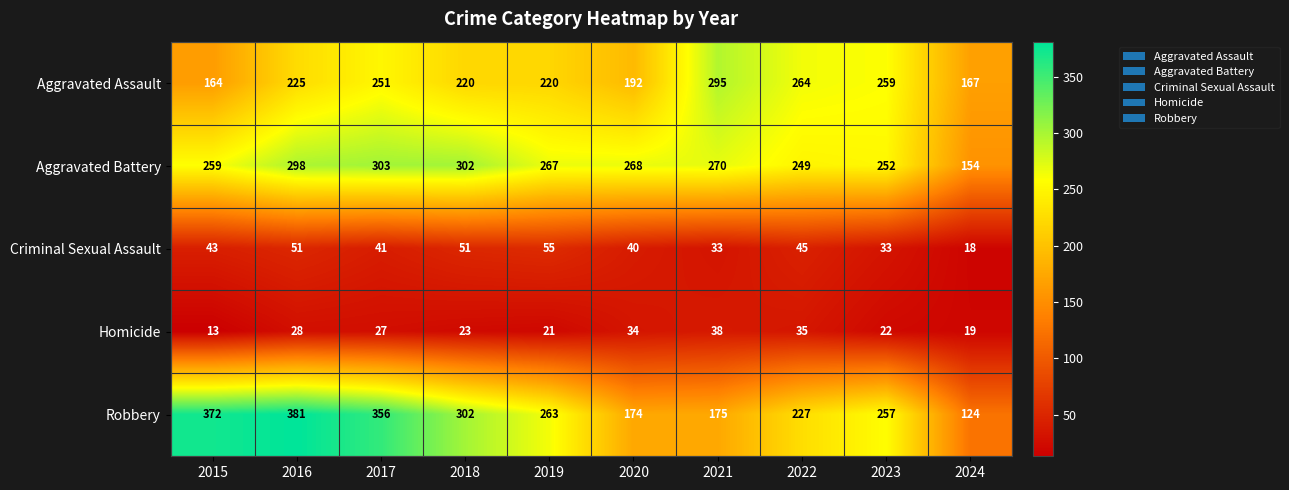

The Robbery series shows 98 at 2023. True or false?

False